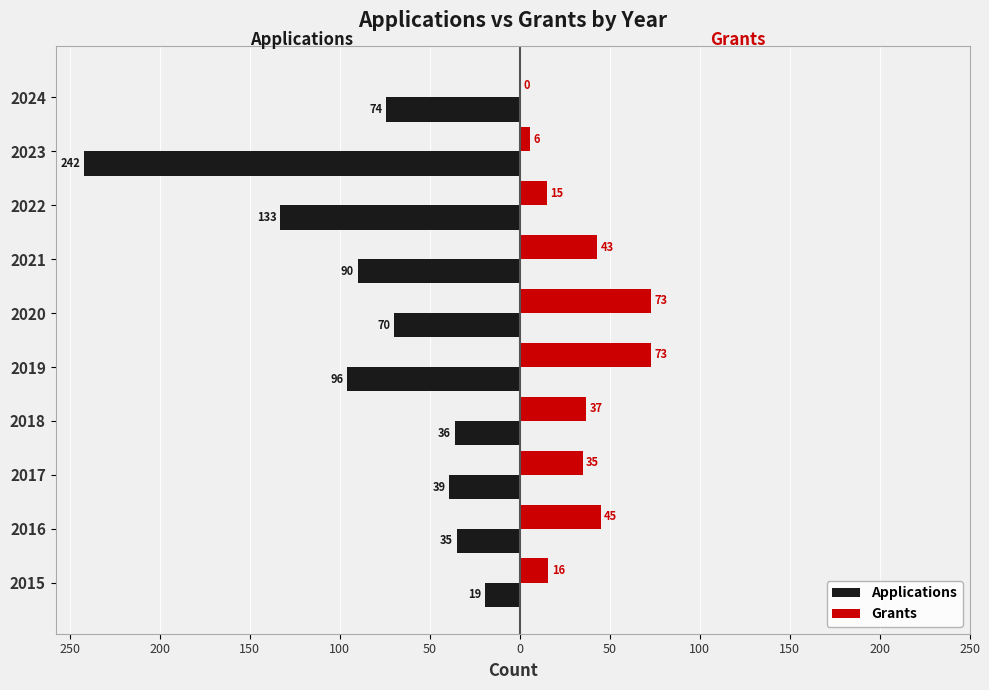

What are all the series names shown in the legend?

Applications, Grants